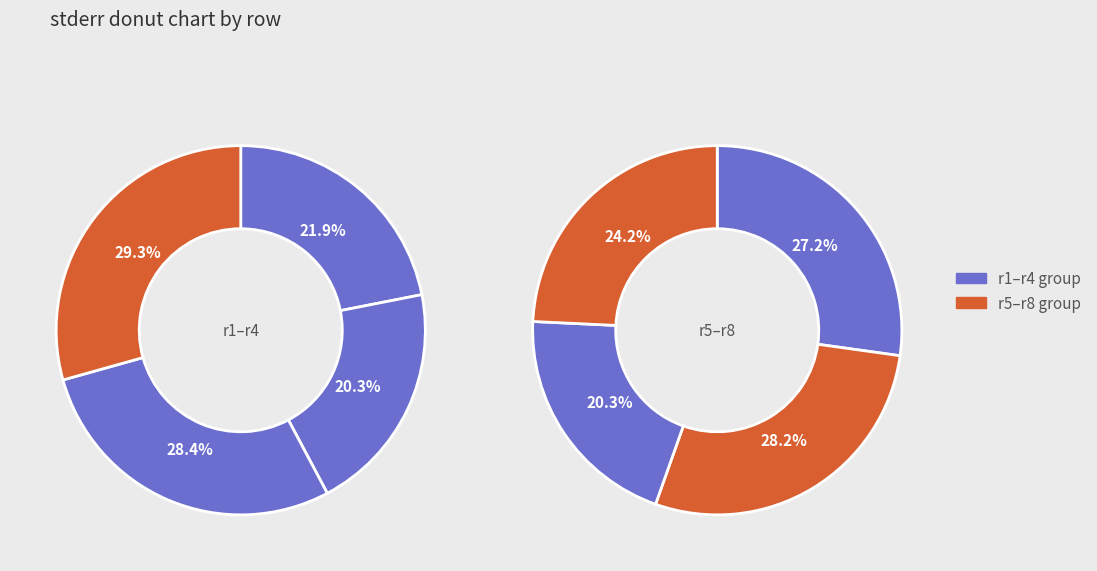

How many segments does this pie chart have?

8